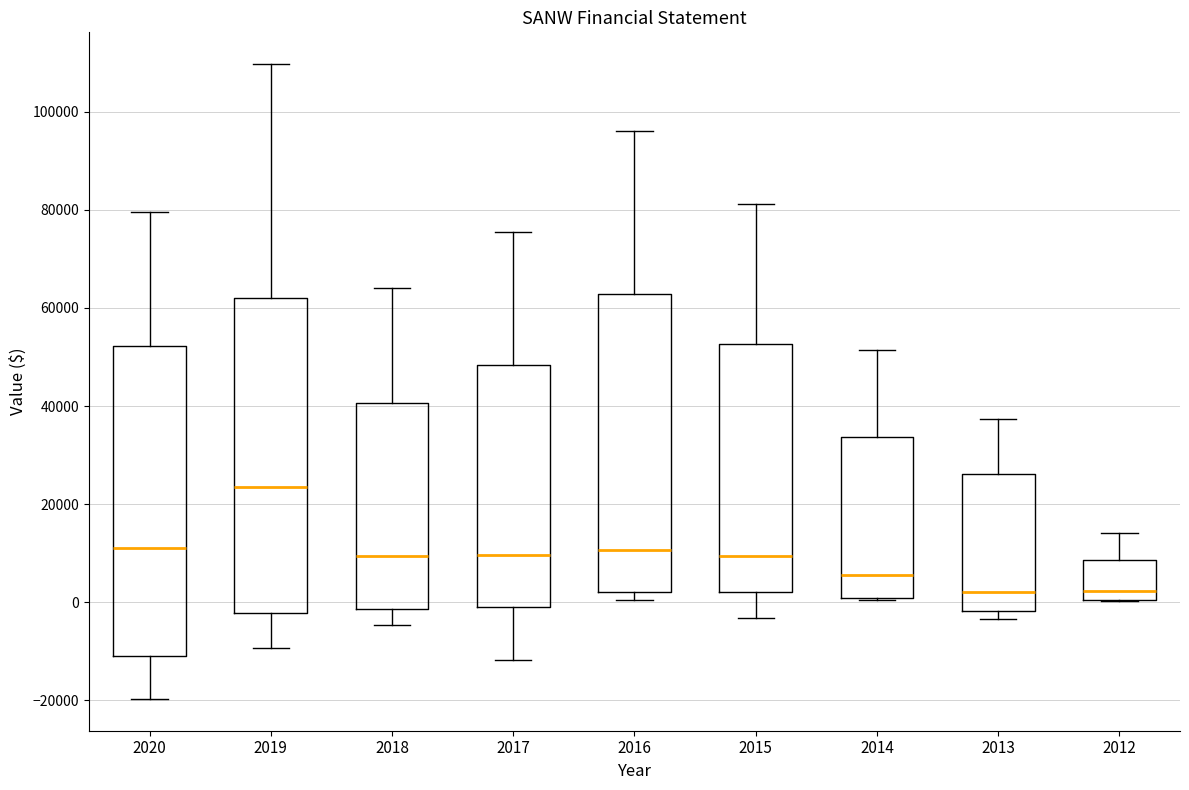

Reading left to right, read every box against the y-axis: the position of its median line, the range the box covers, and the ends of its whiskers. The values are not printed on the chart, so give them approximately, as read against the axis.

2020: median 12000, box -10000 to 52000, whiskers -20000 to 80000
2019: median 24000, box -2000 to 62000, whiskers -10000 to 110000
2018: median 10000, box -2000 to 40000, whiskers -4000 to 64000
2017: median 10000, box -2000 to 48000, whiskers -12000 to 76000
2016: median 10000, box 2000 to 62000, whiskers 0 to 96000
2015: median 10000, box 2000 to 52000, whiskers -4000 to 82000
2014: median 6000, box 0 to 34000, whiskers 0 to 52000
2013: median 2000, box -2000 to 26000, whiskers -4000 to 38000
2012: median 2000, box 0 to 8000, whiskers 0 to 14000